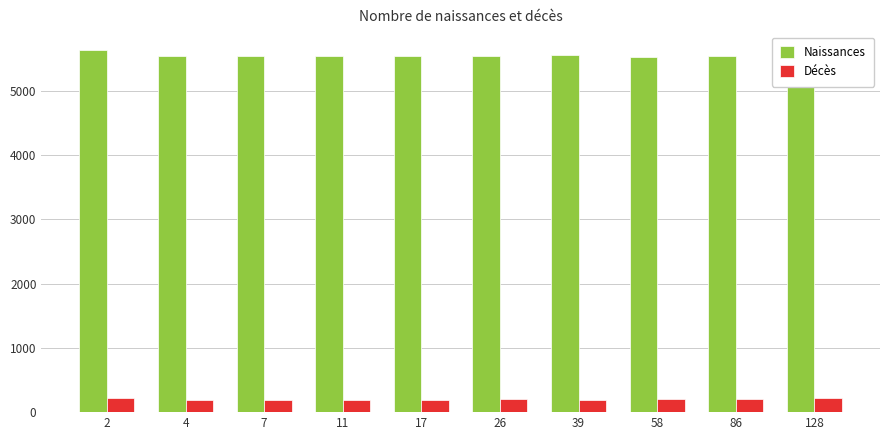

What is the value of the Naissances bar at the 2nd from the left?

5539